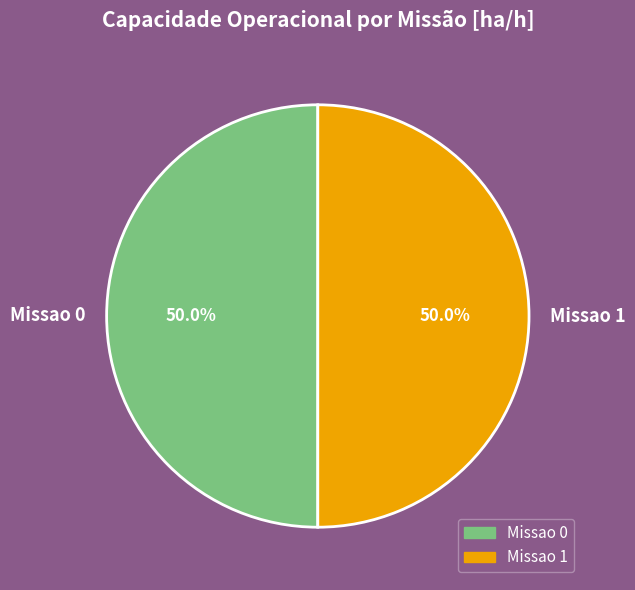

Approximately how many times larger is the value at Missao 1 compared to Missao 0?

1.0